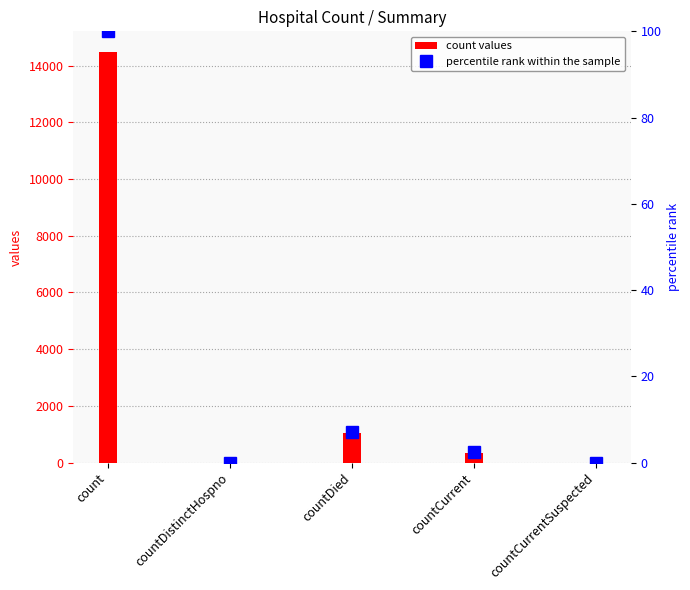

What are all the series names shown in the legend?

count values, percentile rank within the sample